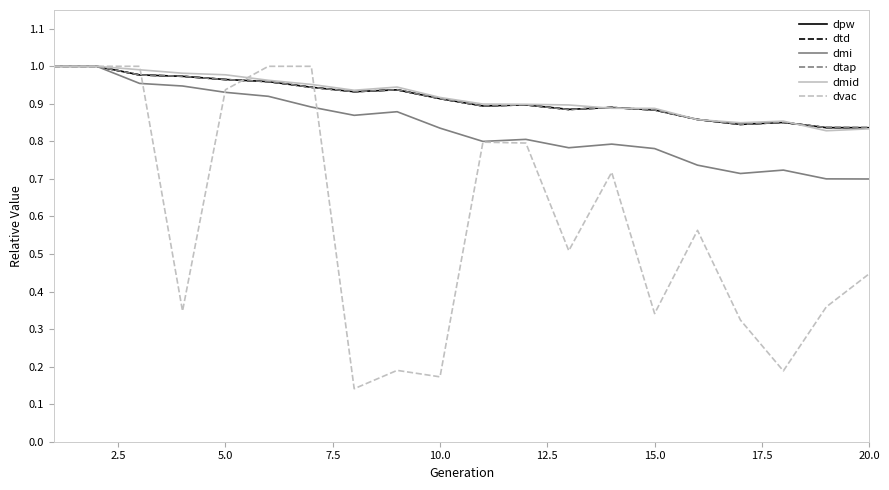

Which series has the largest total across all categories?

dmid